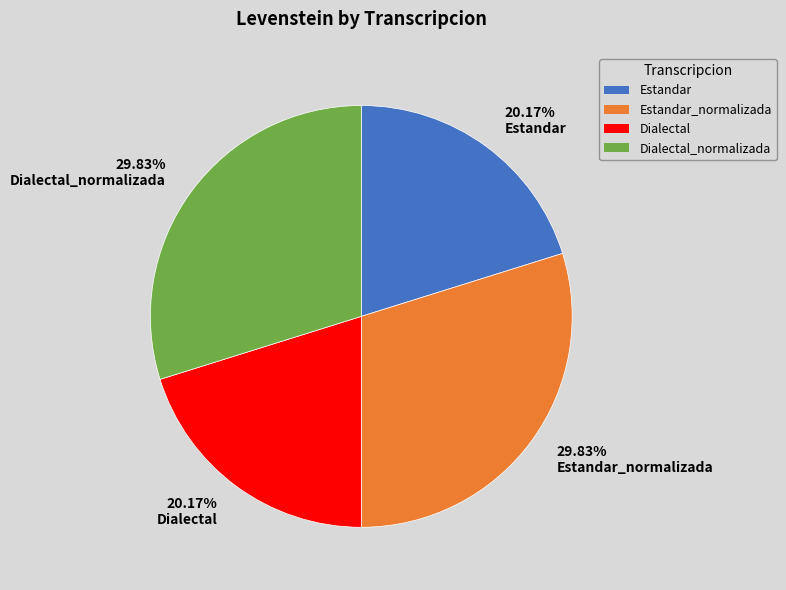

What is the ratio of the value at 29.83% Dialectal_normalizada to the value at 20.17% Estandar?

1.5